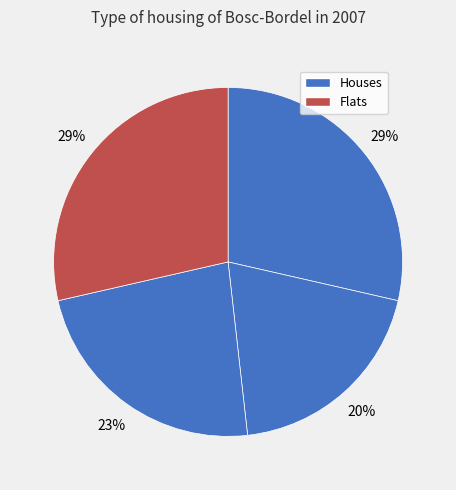

Count the number of slices in the pie.

4